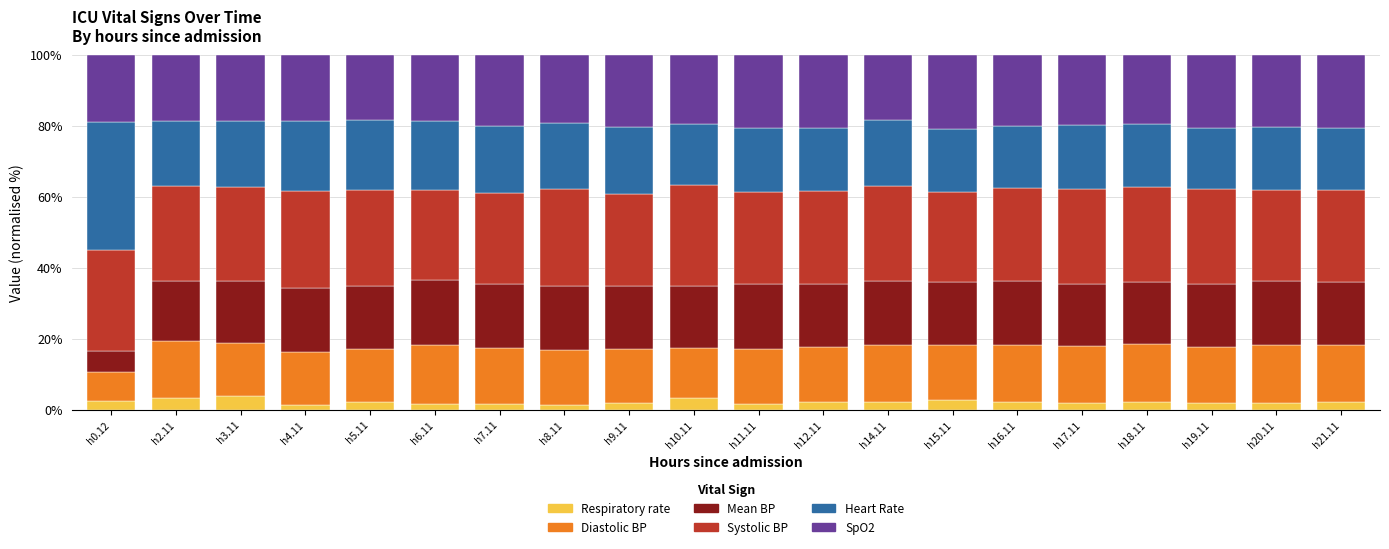

What is the total value across all series at h18.11?

100.0